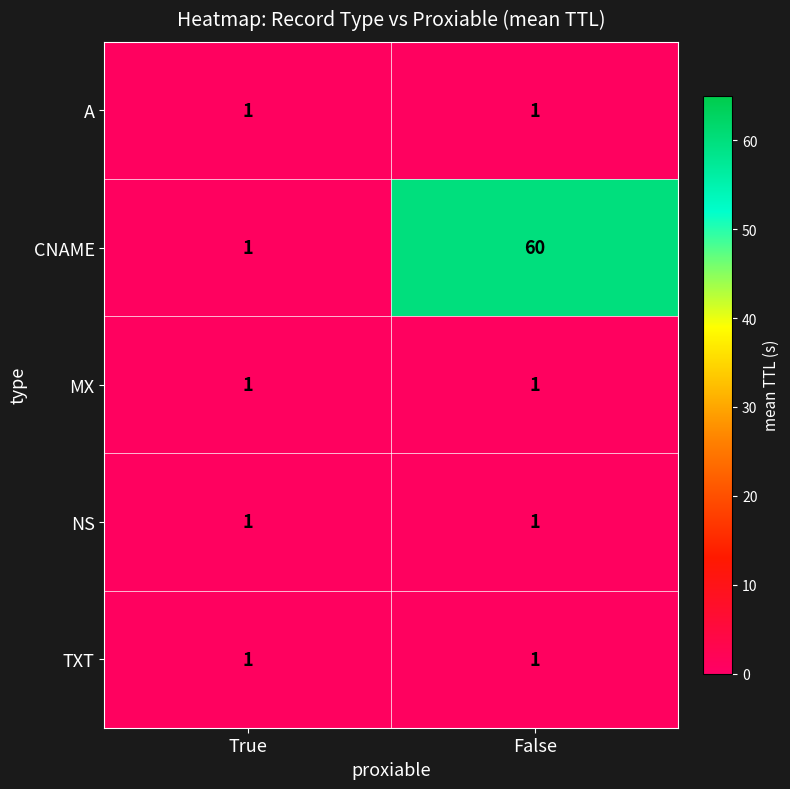

Is it true that CNAME equals 60 at False?

True